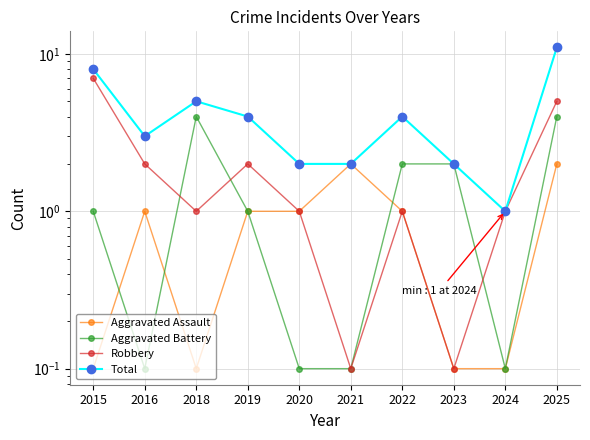

How many categories are shown in the chart?

10